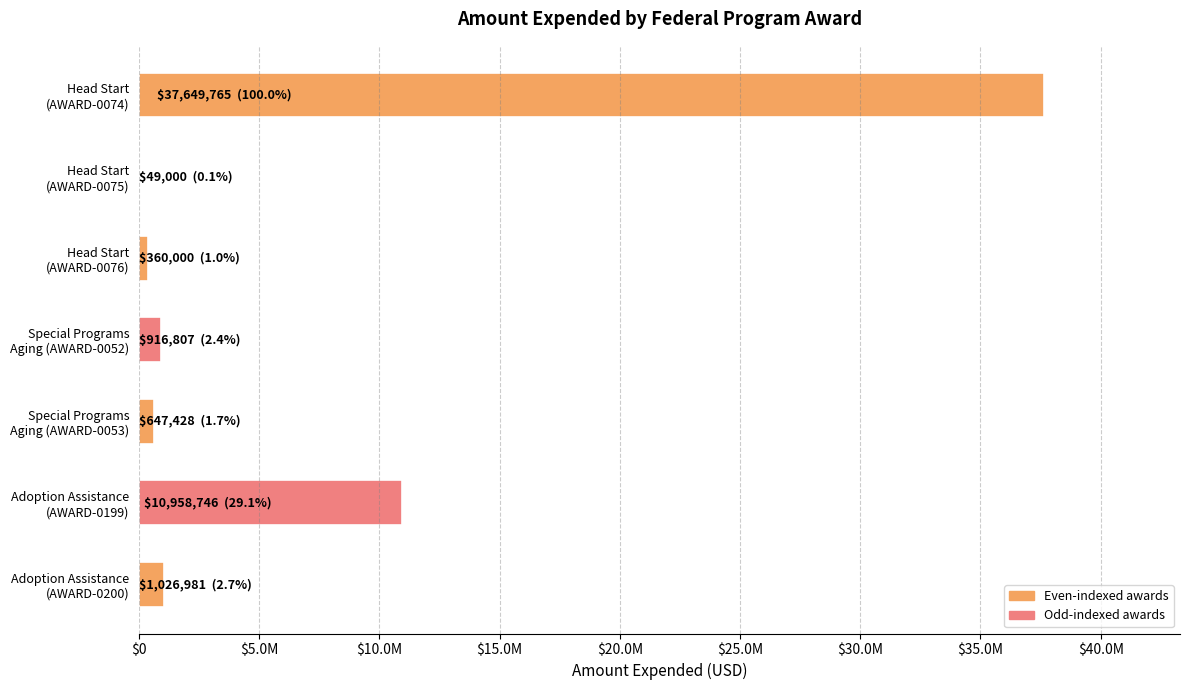

What is the greatest value displayed?

37649765